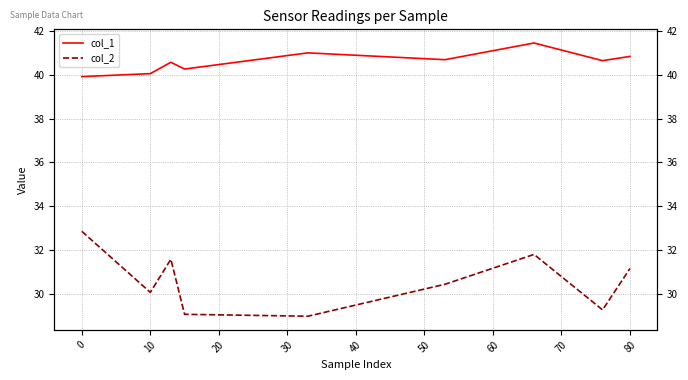

Between −10 and 60, which series saw the biggest shift?

col_2